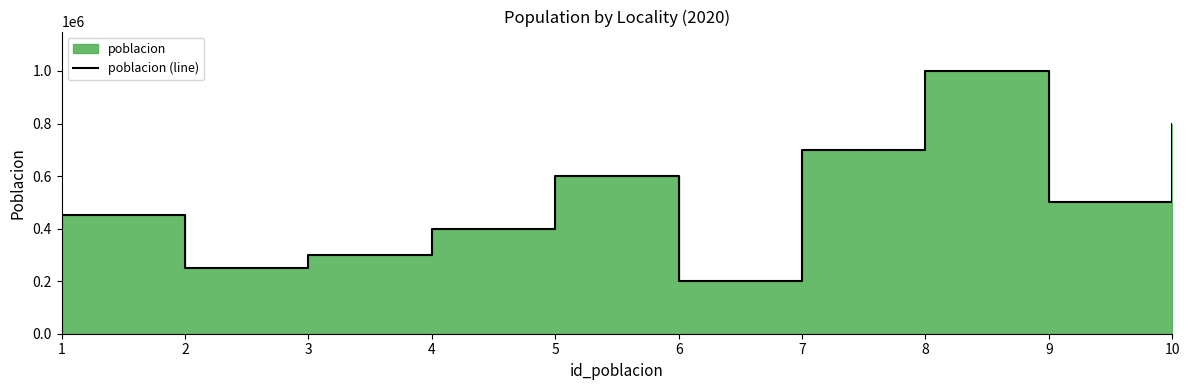

At which category does the data reach its first local peak?

5